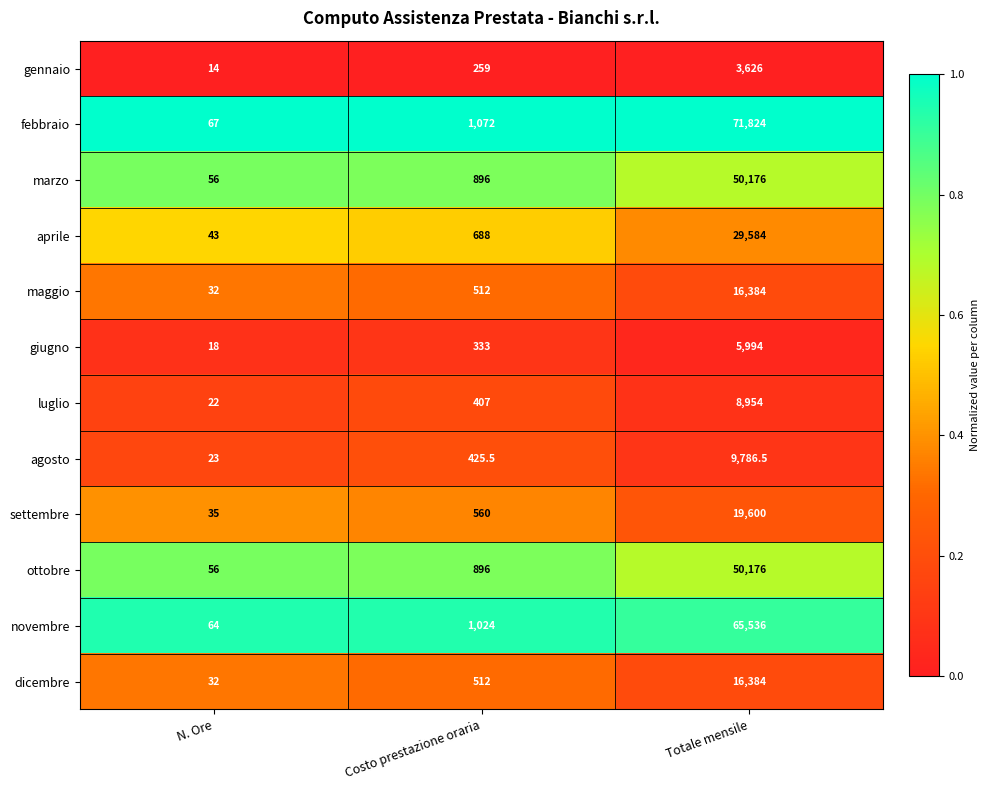

At which category is the sum across all series the highest?

Totale mensile